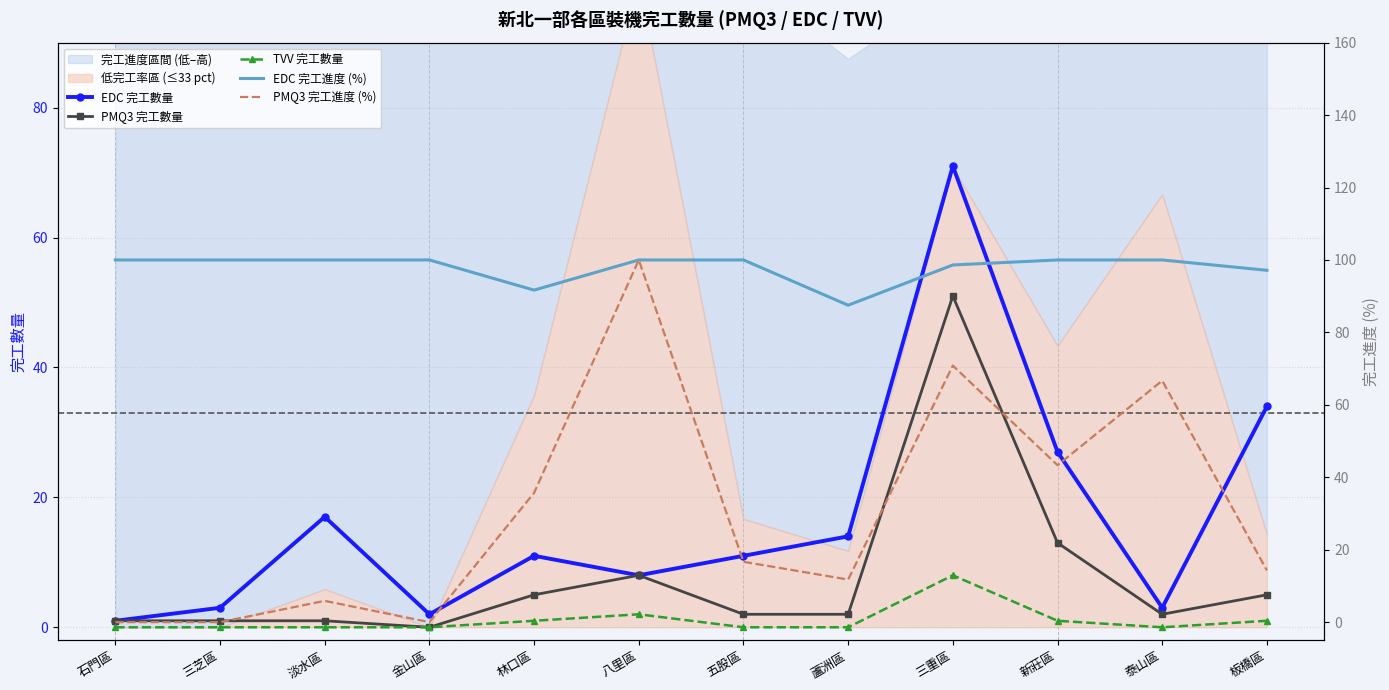

The value of PMQ3 完工數量 at 三芝區 is 1.0. True or false?

True